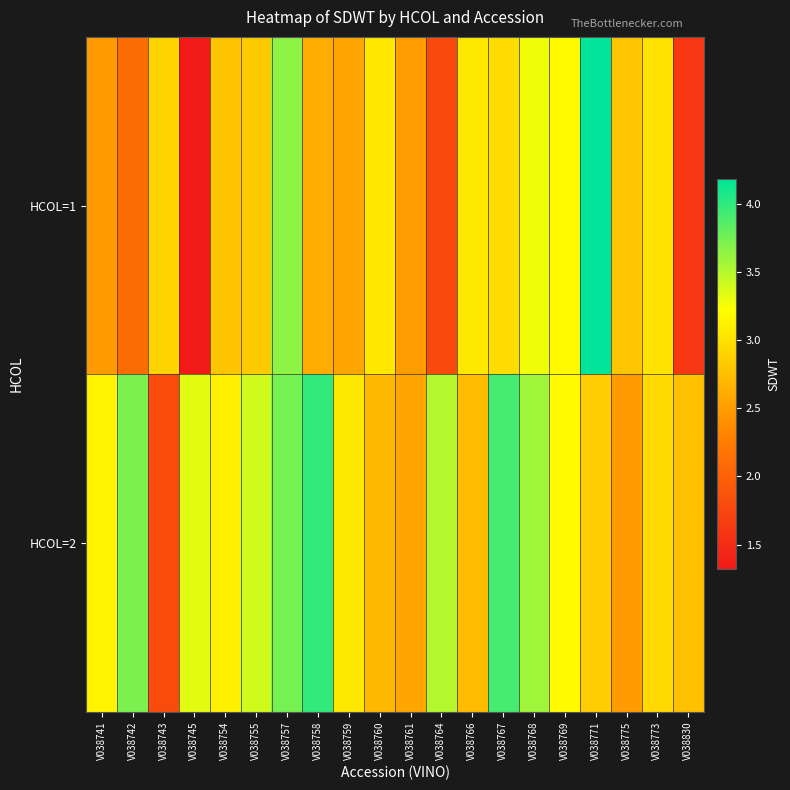

Reading right to left, transcribe all the data shown in this chart.

HCOL=1: V038830=1.6	V038773=3.0	V038775=2.8	V038771=4.2	V038769=3.2	V038768=3.3	V038767=3.0	V038766=3.1	V038764=1.8	V038761=2.5	V038760=3.0	V038759=2.5	V038758=2.6	V038757=3.6	V038755=2.8	V038754=2.8	V038745=1.3	V038743=2.9	V038742=2.1	V038741=2.5
HCOL=2: V038830=2.8	V038773=2.9	V038775=2.5	V038771=2.9	V038769=3.2	V038768=3.6	V038767=3.9	V038766=2.7	V038764=3.5	V038761=2.5	V038760=2.7	V038759=3.1	V038758=4.0	V038757=3.7	V038755=3.4	V038754=3.1	V038745=3.3	V038743=1.8	V038742=3.7	V038741=3.1